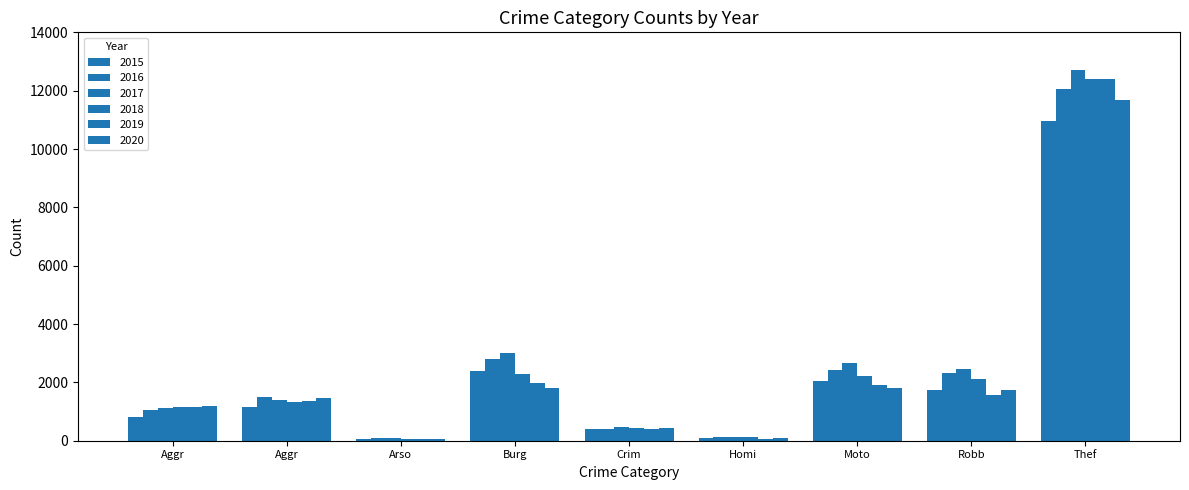

Does the chart contain any negative values?

No